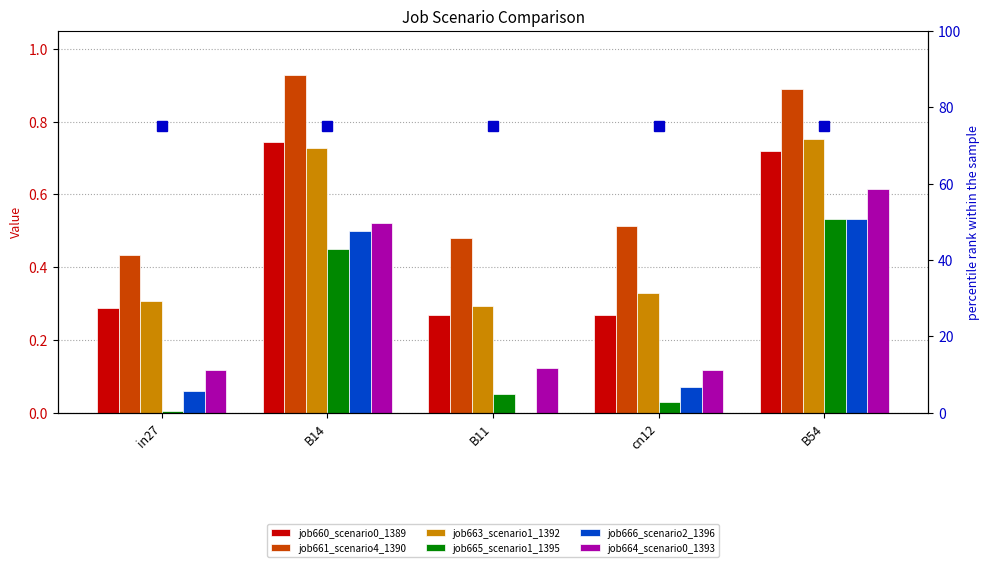

Rank the series by their maximum value, from lowest to highest.

job665_scenario1_1395, job666_scenario2_1396, job664_scenario0_1393, job660_scenario0_1389, job663_scenario1_1392, job661_scenario4_1390